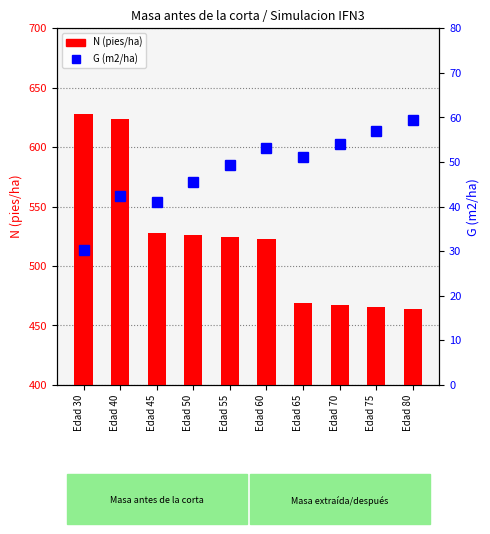

What is the value of the G (m2/ha) bar at the 4th from the left?

45.4